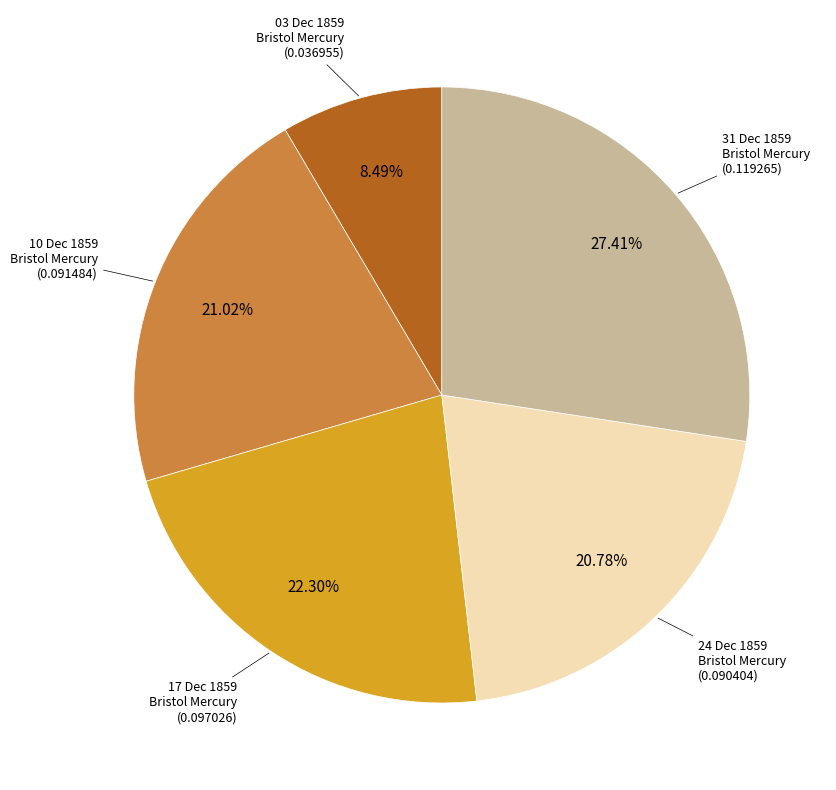

Is there a majority slice in this chart?

No